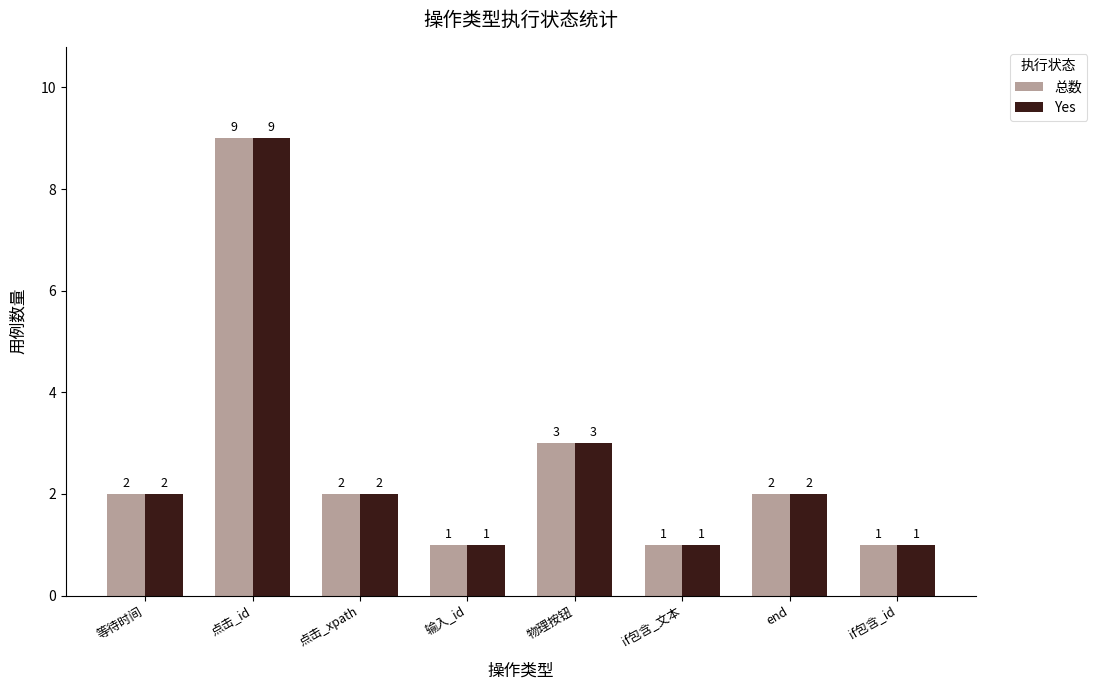

How many series are shown in this chart?

2